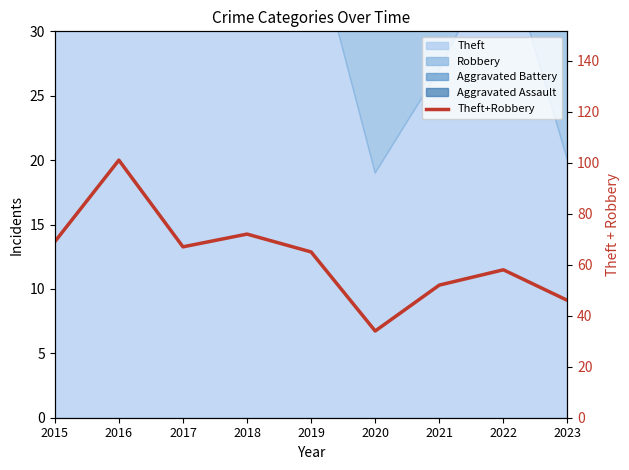

Which has a higher value, 2016 or 2021?

2016